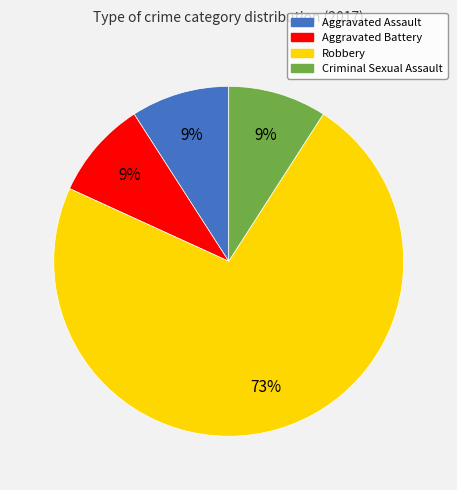

Which slice represents more than half of the pie?

Robbery